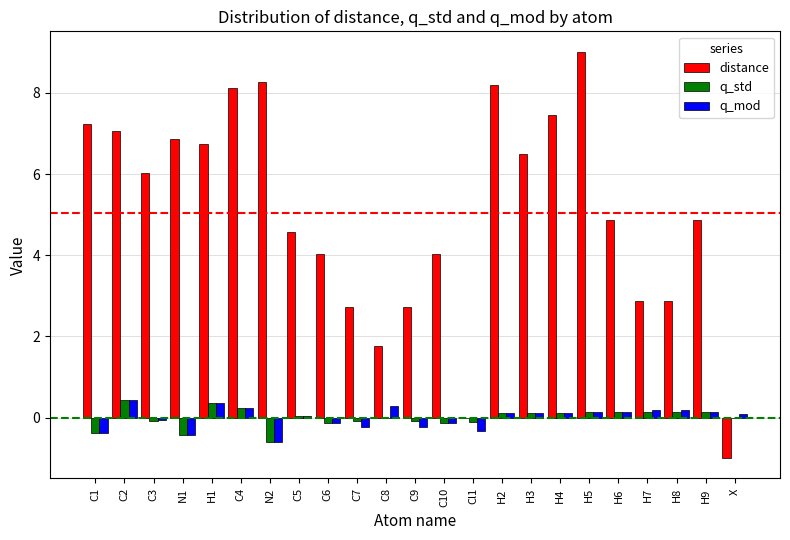

Is the value of q_mod at Cl1 greater than the value of distance at C10?

No